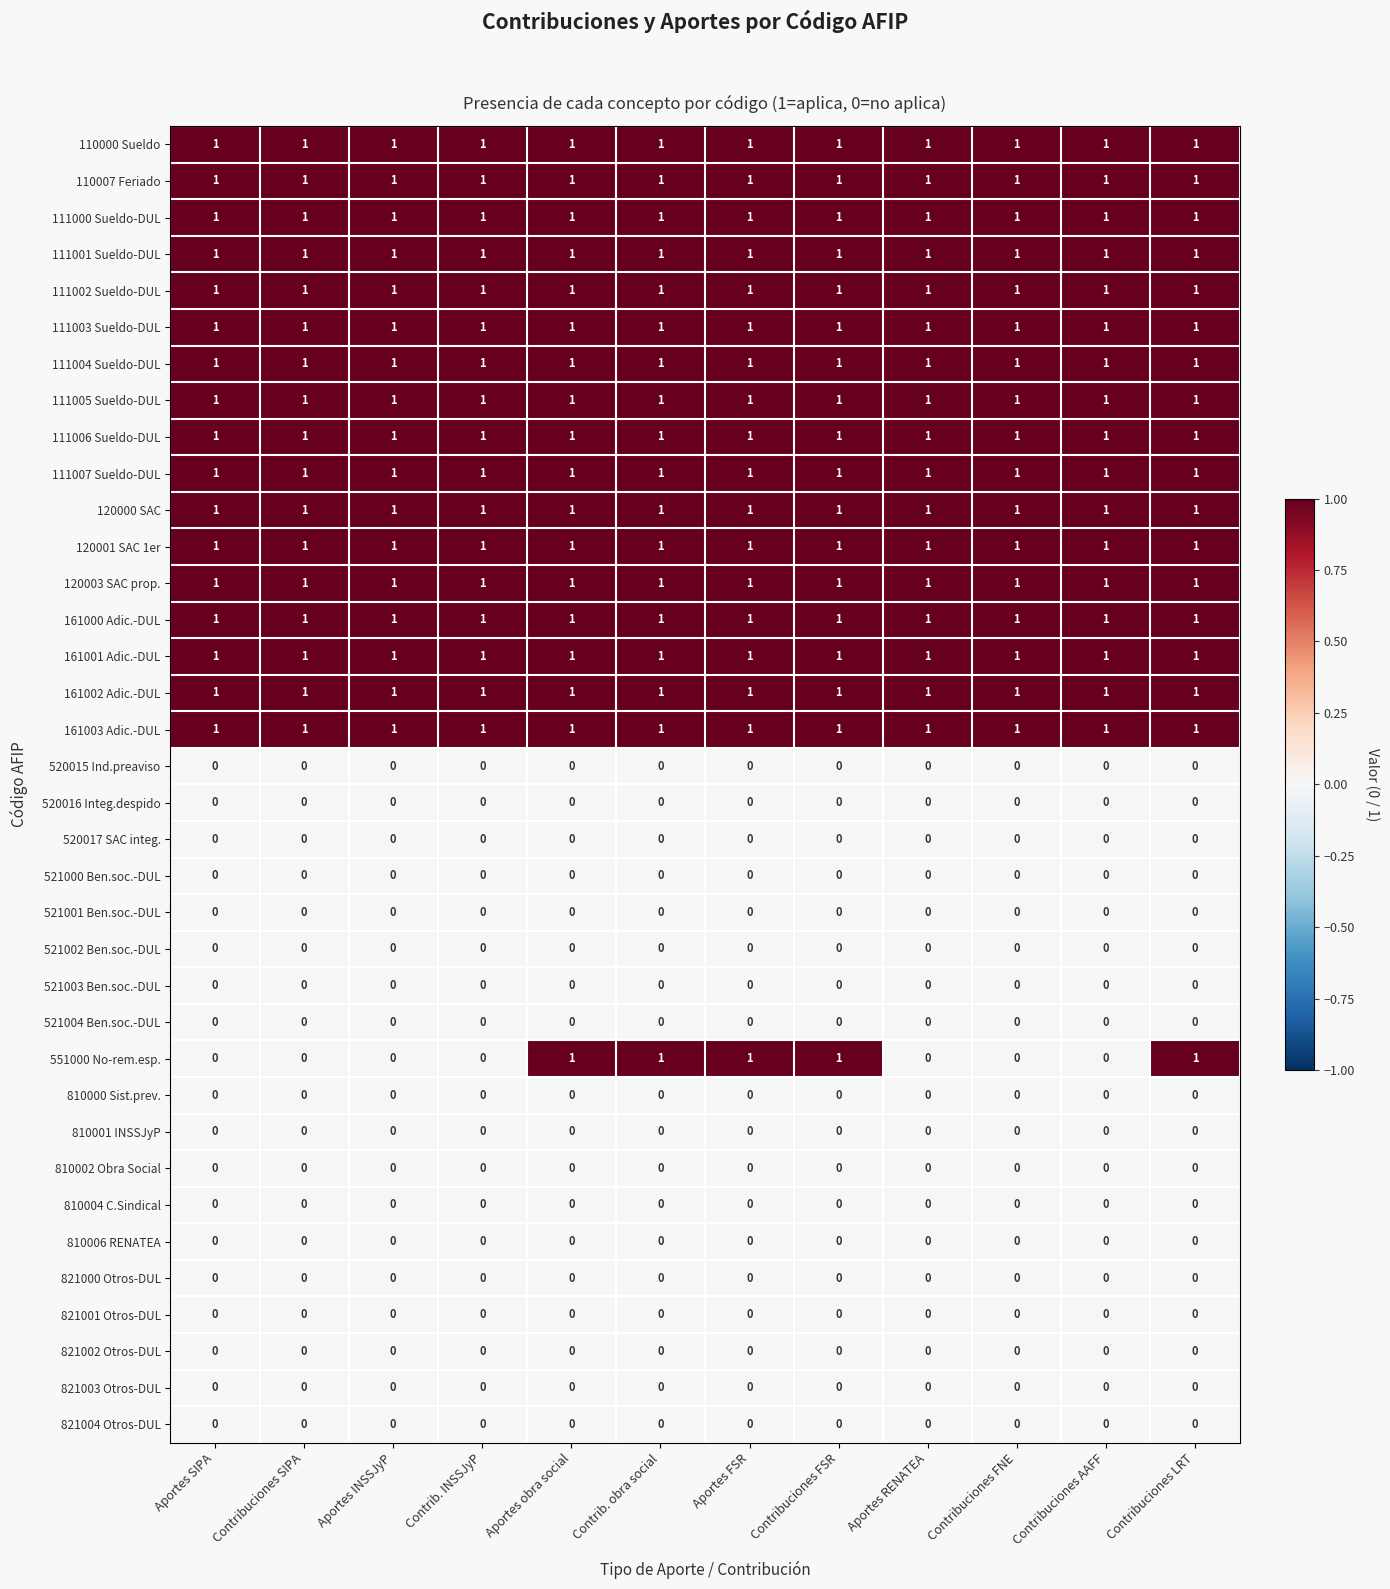

What is the spread (max minus min) of values at Contribuciones FNE?

1